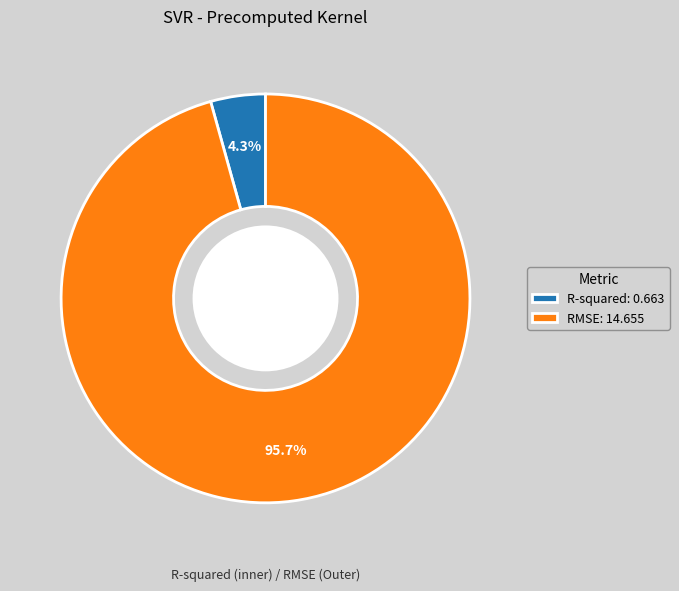

Does R-squared represent more than half of the total?

No